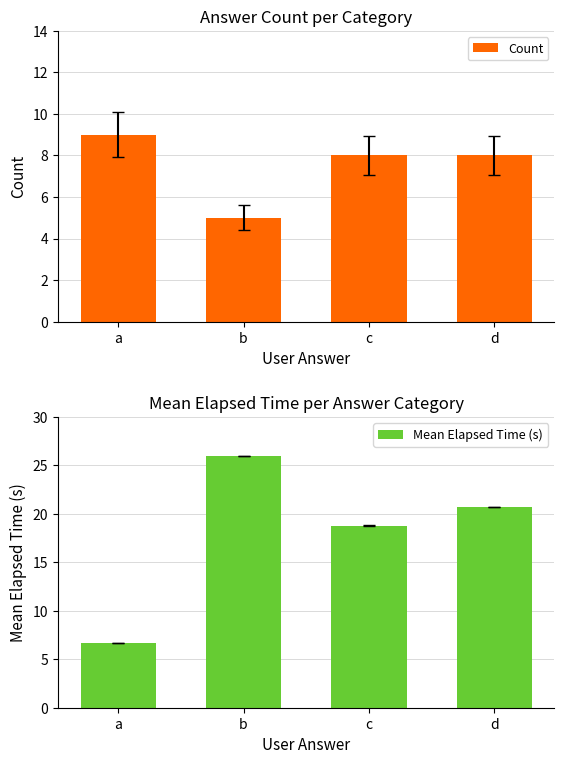

What is the average value of the Count series?

7.5